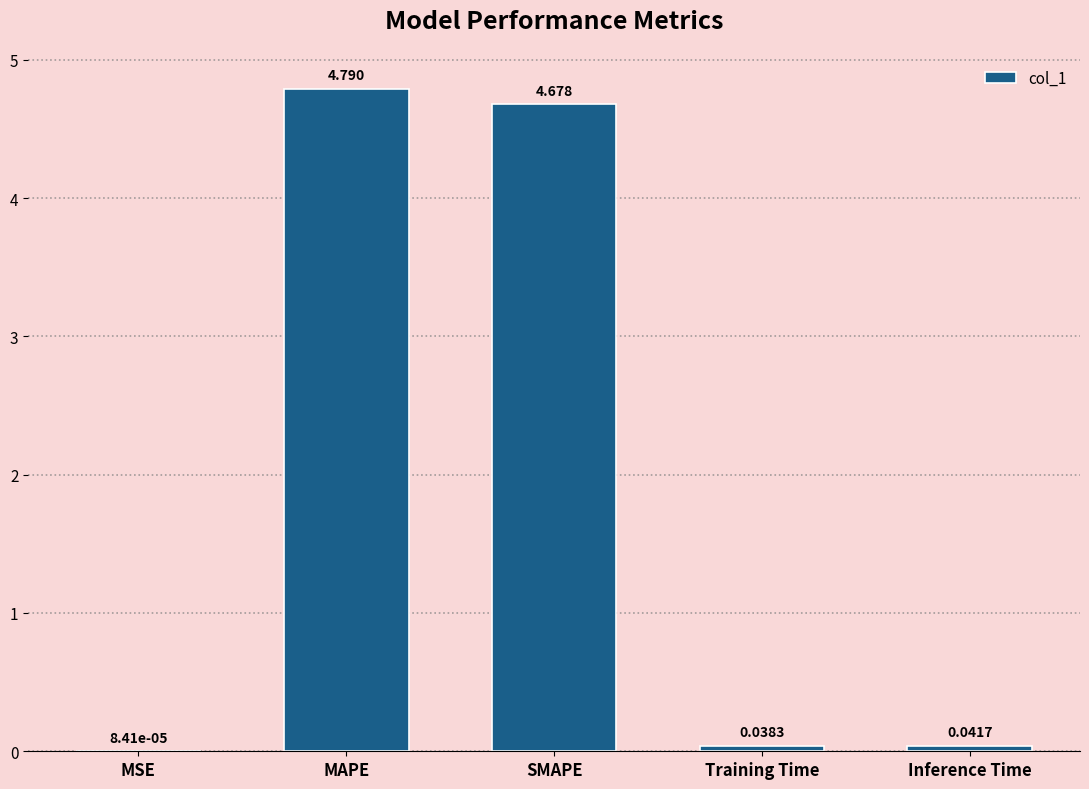

How many distinct data groups are displayed?

1